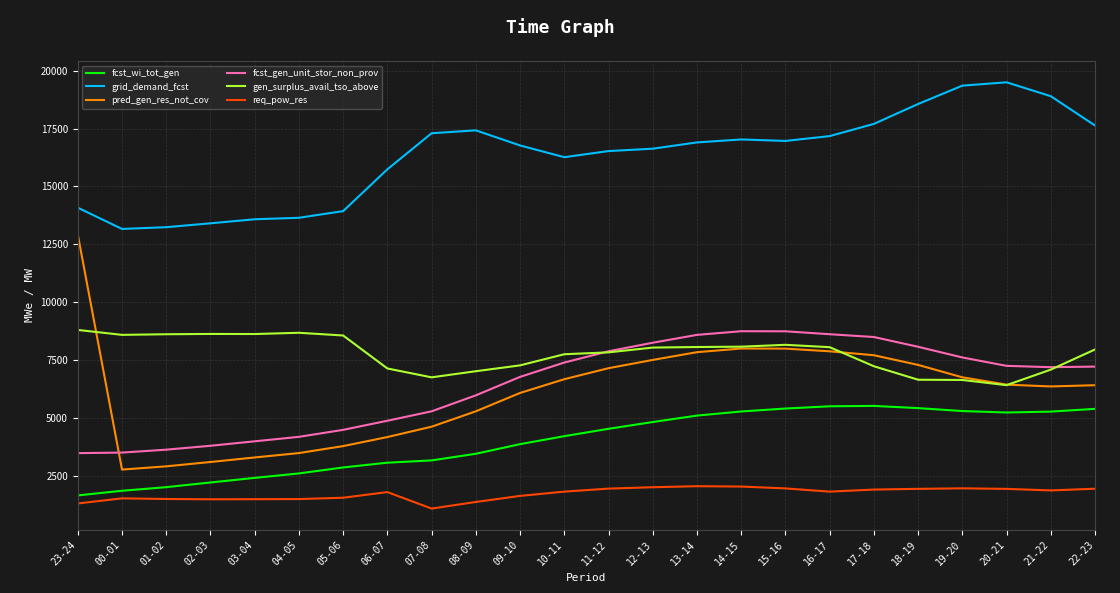

What is the minimum value for grid_demand_fcst?

13163